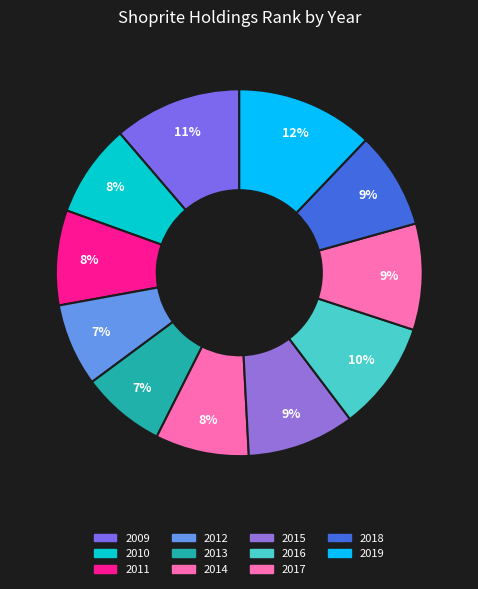

What percentage is the 2015 slice, to the nearest percent?

9%